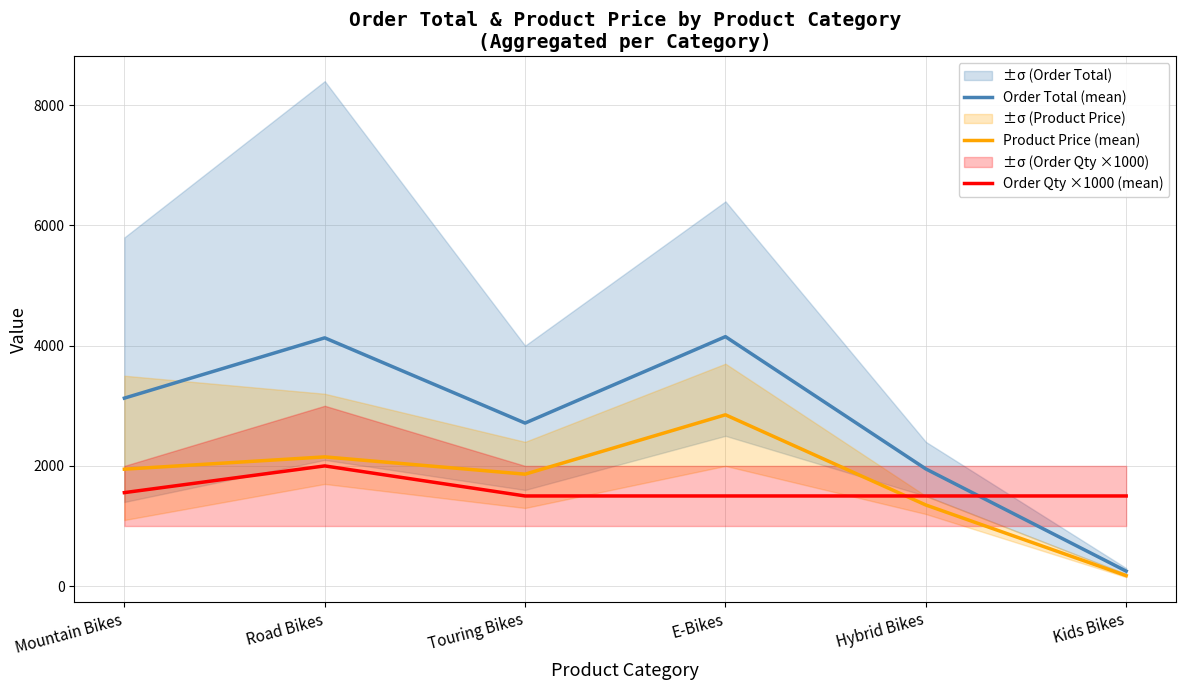

What are all the series names shown in the legend?

Order Total (mean), Product Price (mean), Order Qty ×1000 (mean)